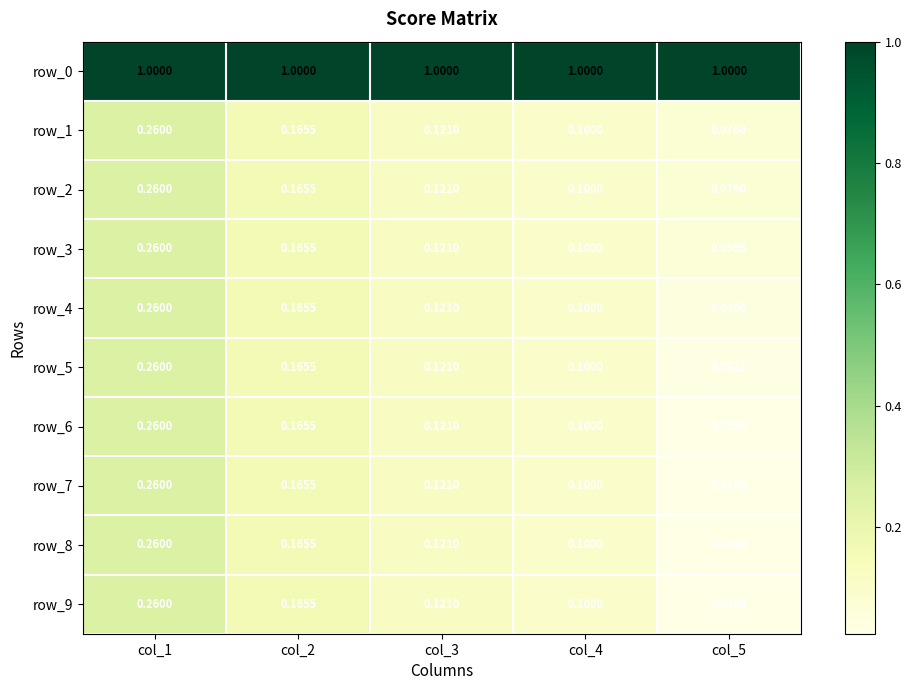

Rank the categories by row_7 value from lowest to highest.

col_5, col_4, col_3, col_2, col_1